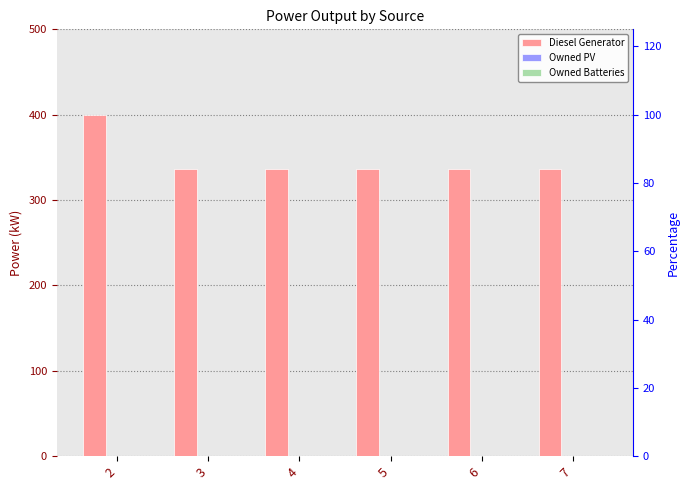

Reading left to right, transcribe all the data shown in this chart.

Diesel Generator: 400	336	336	336	336	336
Owned PV: 0	0	0	0	0	0
Owned Batteries: 0	0	0	0	0	0